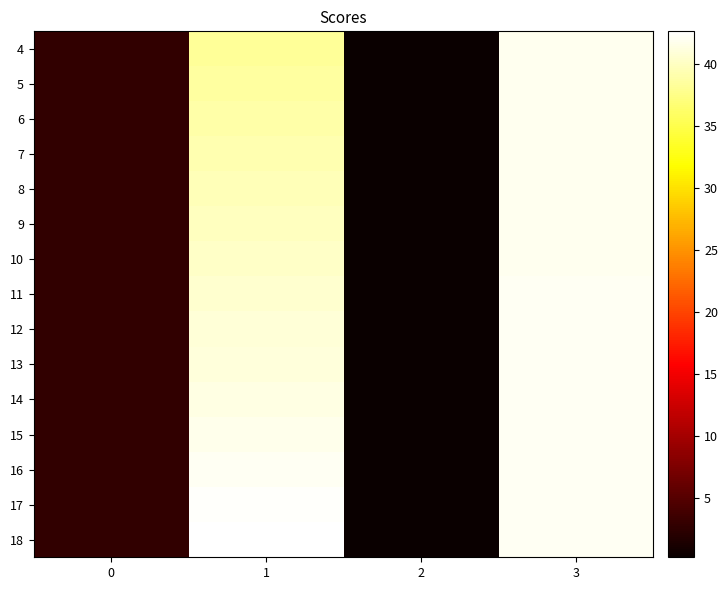

Between 1 and 3, which is larger?

3